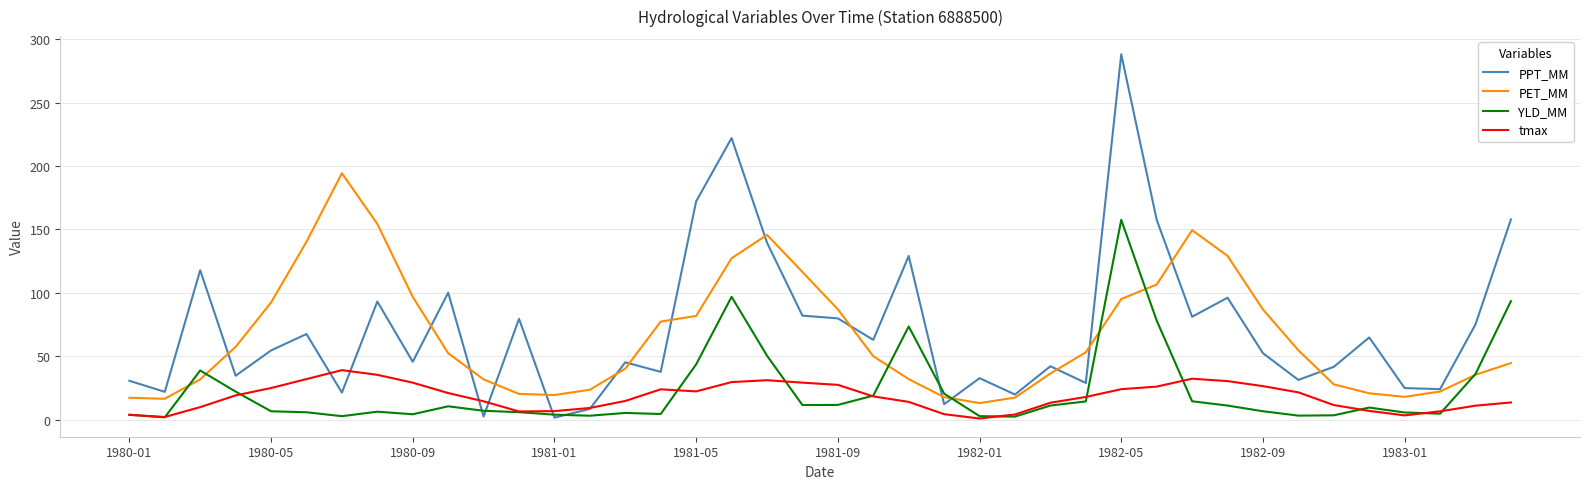

Which series has the largest range (max minus min)?

PPT_MM